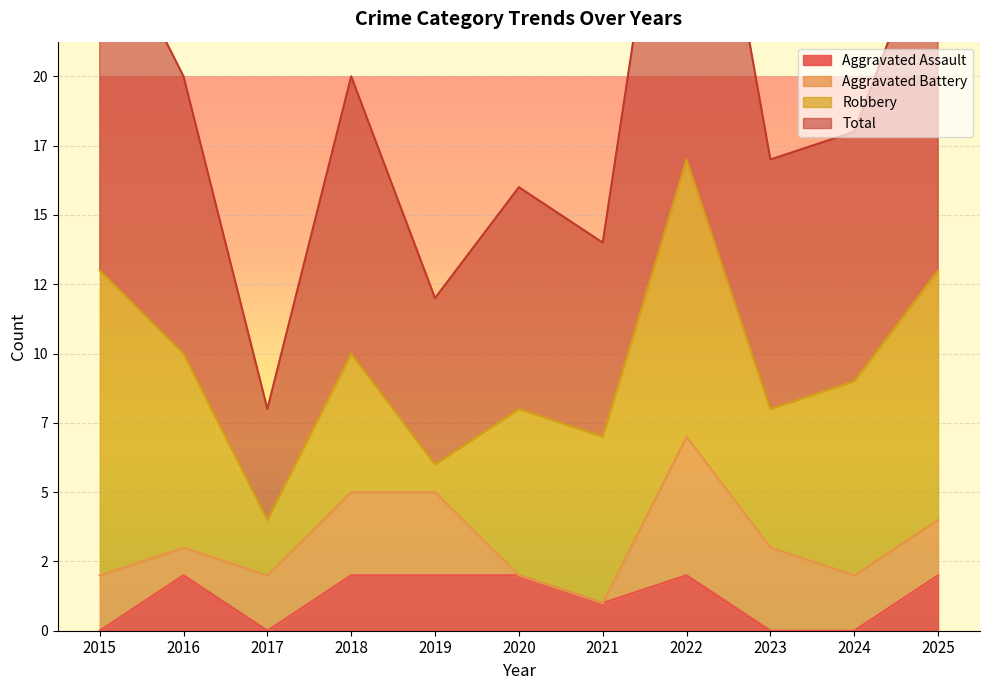

What is the highest value of the Total series?

34